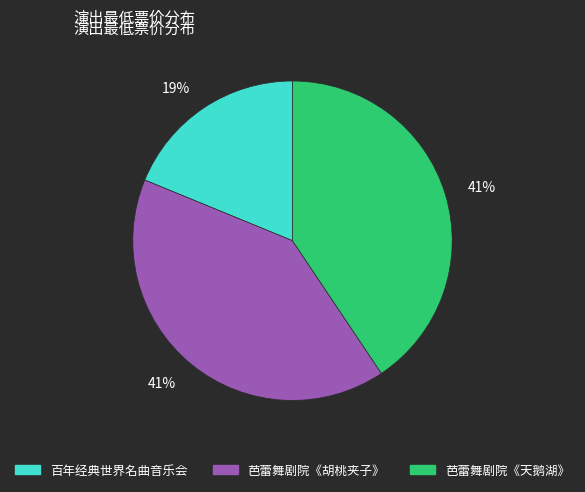

Is there a majority slice in this chart?

No